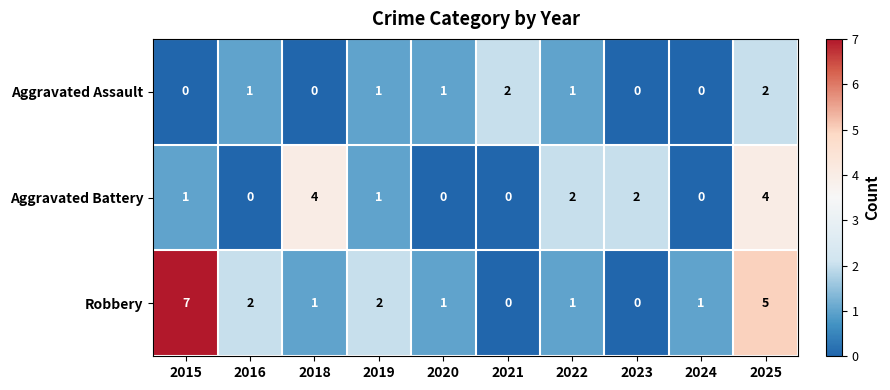

The value of Robbery at 2021 is 0. True or false?

True